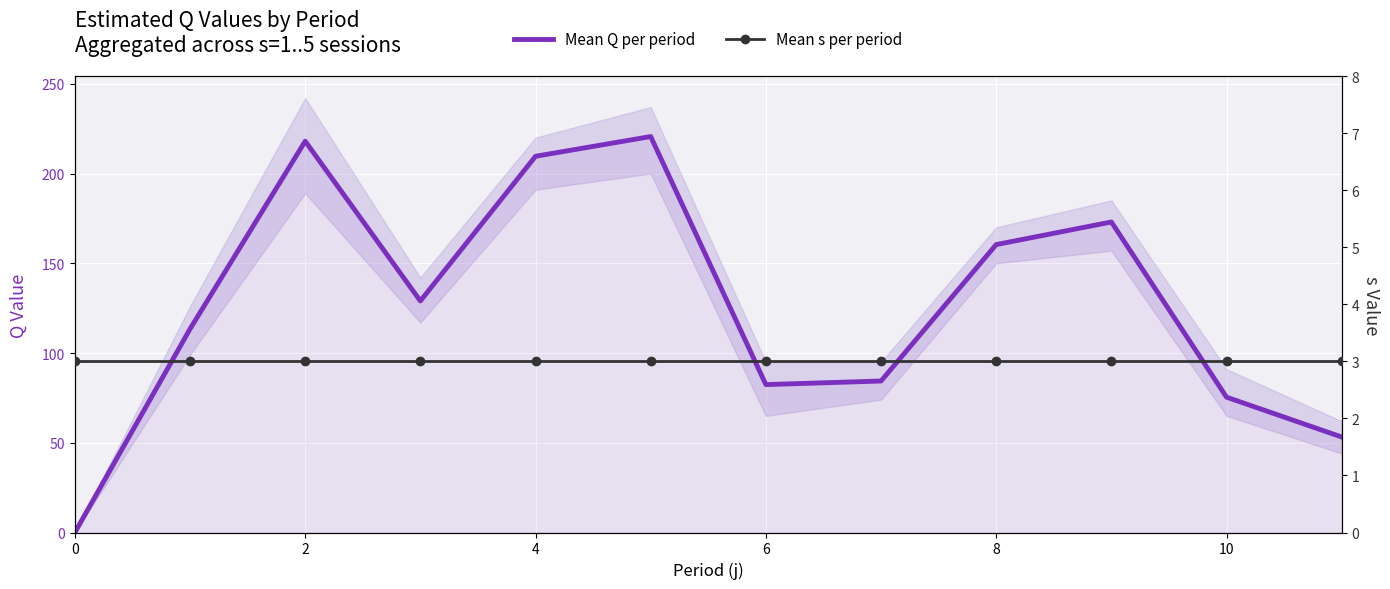

What is the difference between the maximum and minimum values in the Mean Q per period series?

220.6